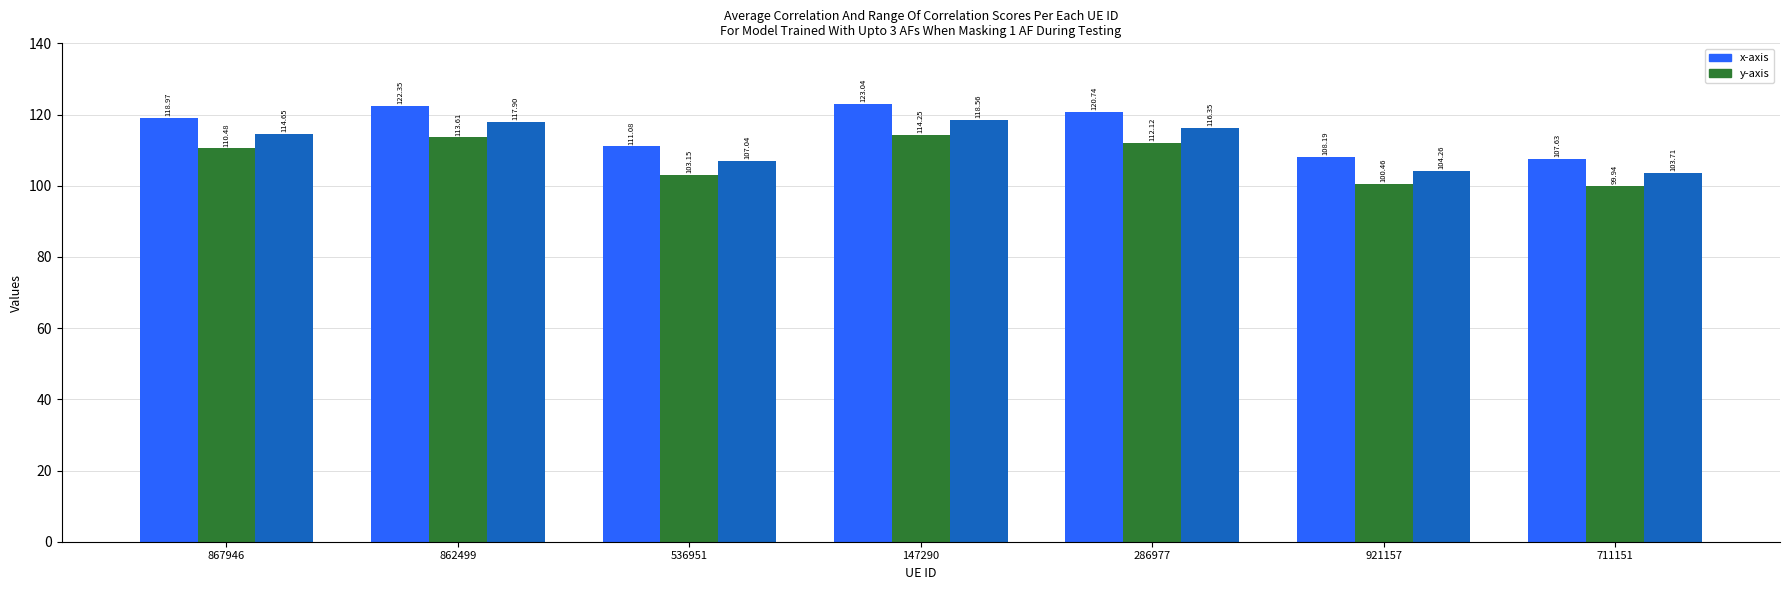

At which category is the sum across all series the highest?

147290